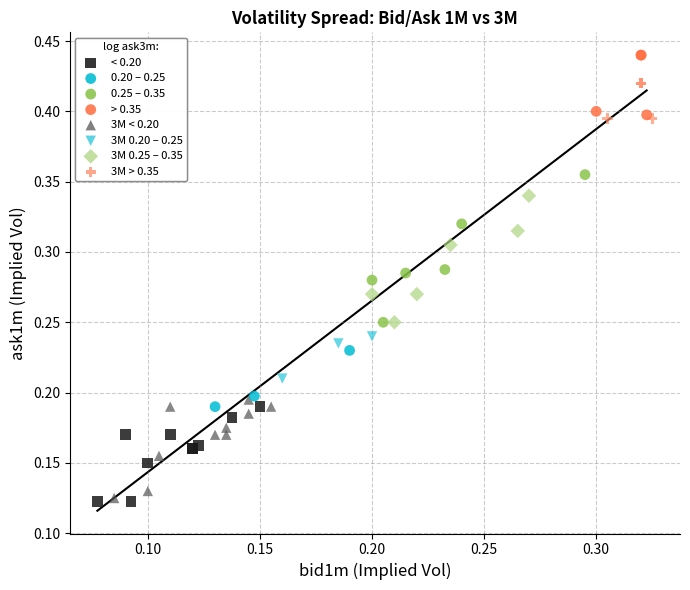

Which series has the widest spread of Y values?

0.25 – 0.35